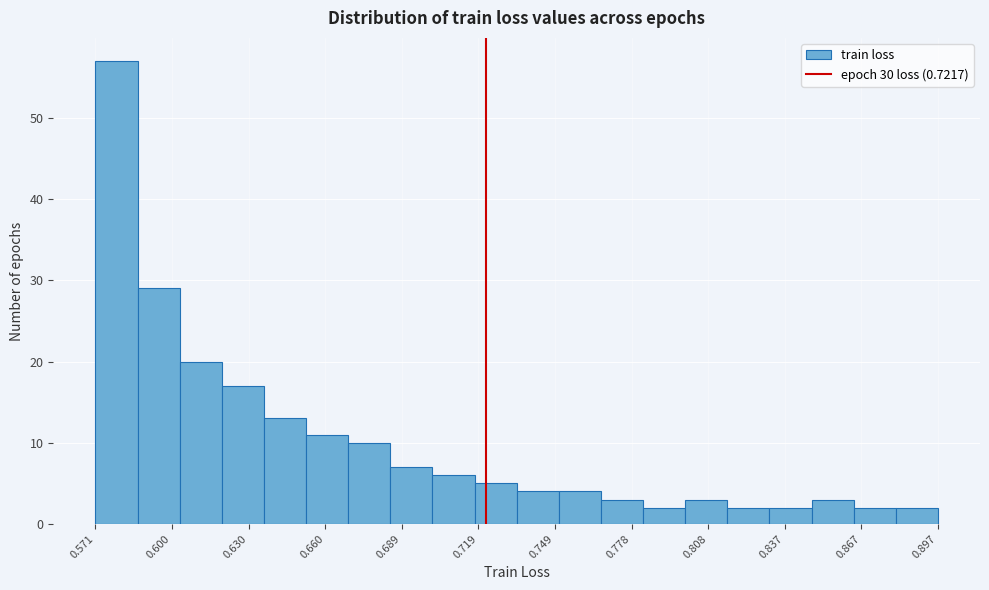

Around what value on the x-axis is the tallest bar? Give the approximate position of its centre, as read against the axis.

0.580